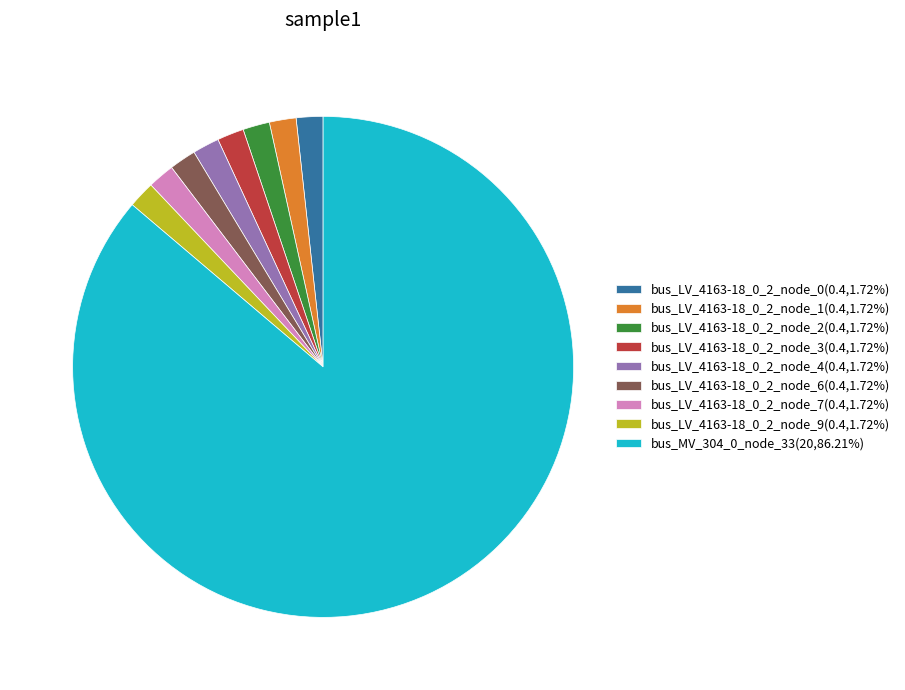

Does bus_LV_4163-18_0_2_node_7 account for over 50% of the chart?

No